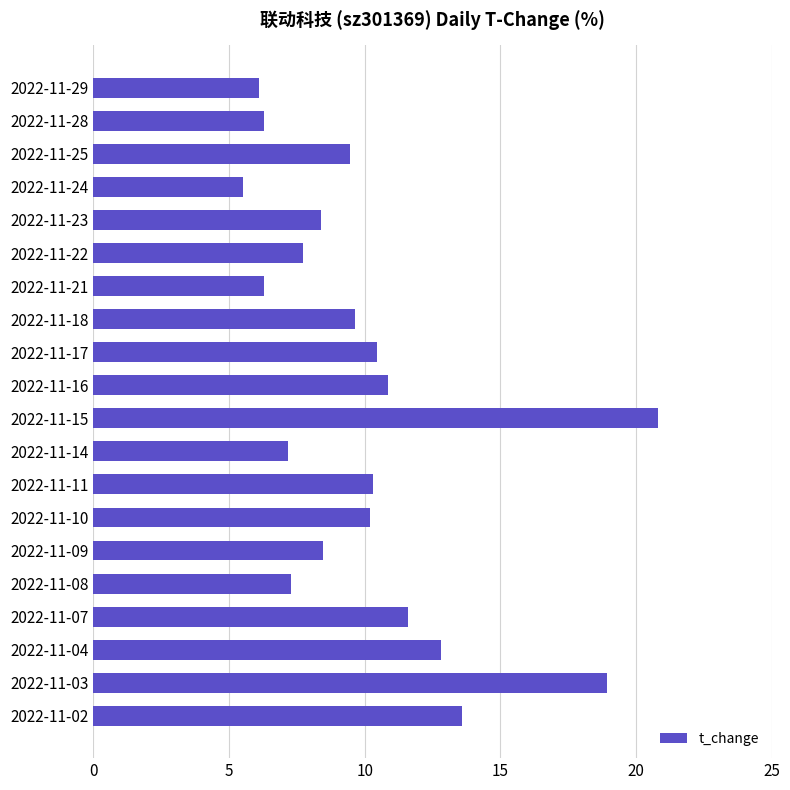

What is the difference between the maximum and second lowest values?

14.7